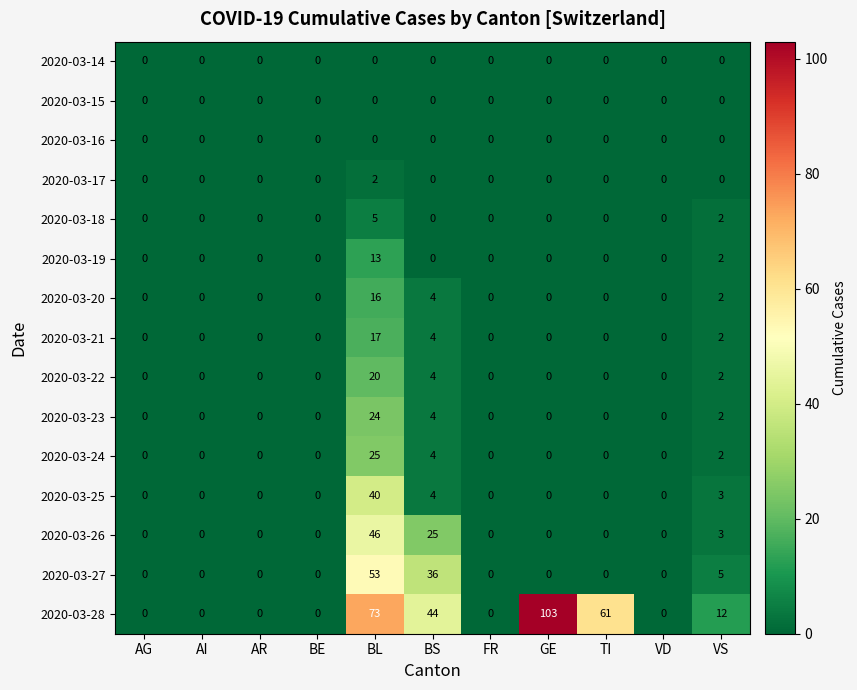

At which category is the sum across all series the highest?

BL